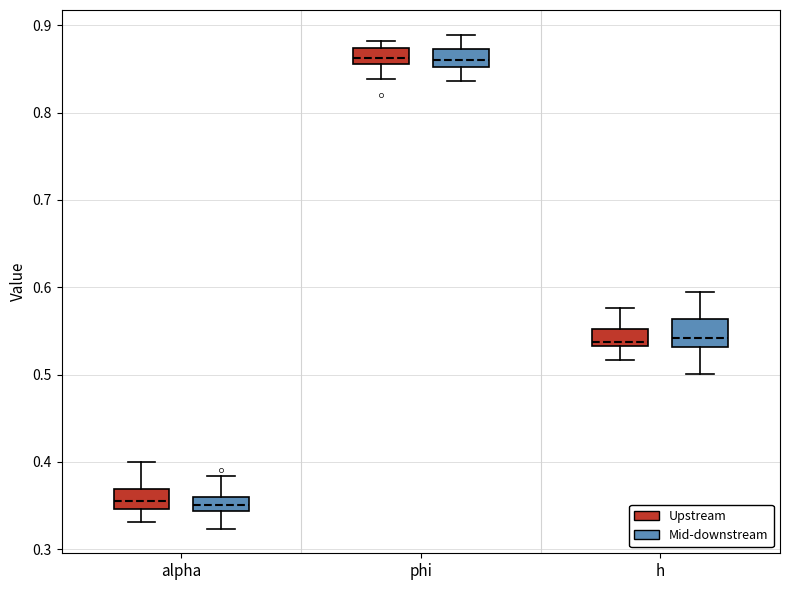

Reading left to right, transcribe this box plot: for each box, give where its median line is, the range the box spans, and where its two whiskers end, as read against the y-axis. The values are not printed on the chart, so give them approximately, as read against the axis.

alpha (Upstream): median 0.36, box 0.35 to 0.37, whiskers 0.33 to 0.40
alpha (Mid-downstream): median 0.35, box 0.34 to 0.36, whiskers 0.32 to 0.38
phi (Upstream): median 0.86 (inside the box), box 0.86 to 0.87, whiskers 0.84 to 0.88
phi (Mid-downstream): median 0.86, box 0.85 to 0.87, whiskers 0.84 to 0.89
h (Upstream): median 0.54, box 0.53 to 0.55, whiskers 0.52 to 0.58
h (Mid-downstream): median 0.54, box 0.53 to 0.56, whiskers 0.50 to 0.59